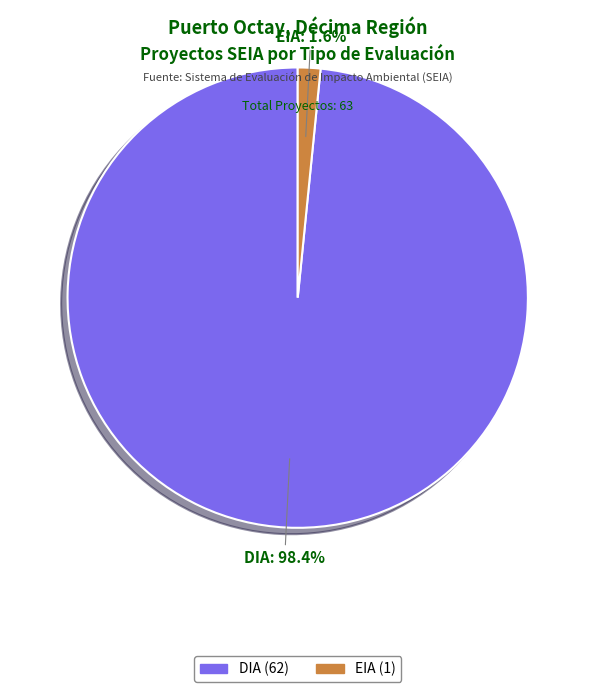

What is the smallest slice in the pie chart?

EIA